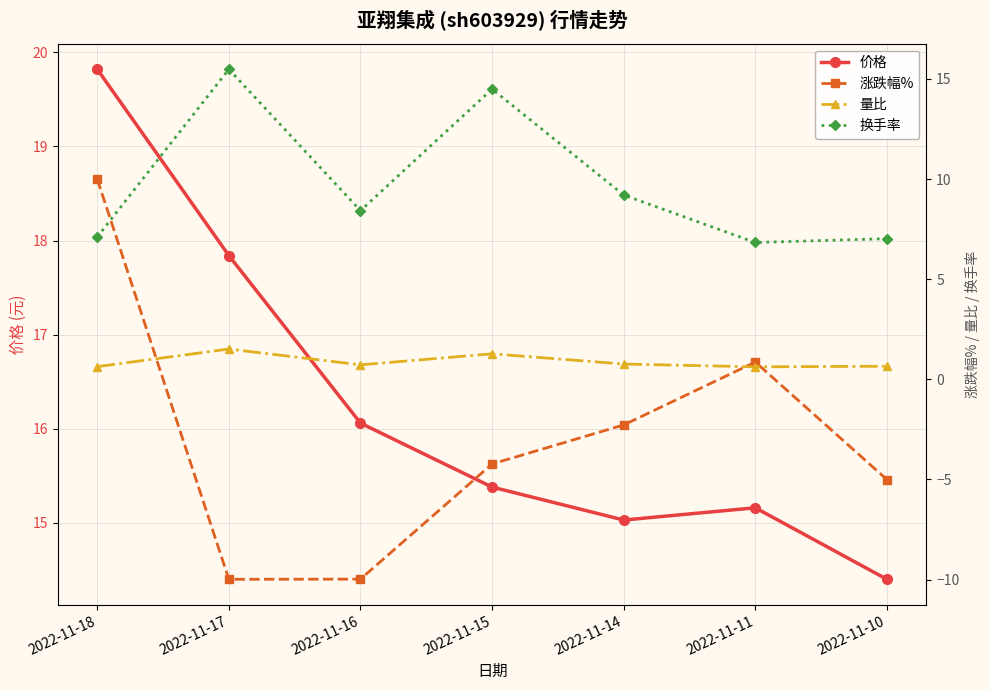

How many values in the 价格 series exceed 15?

6